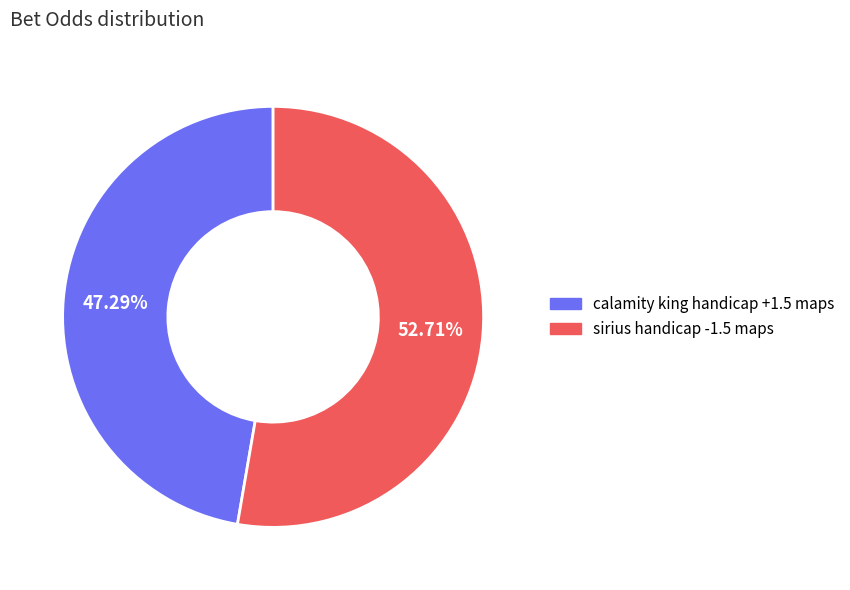

Between sirius handicap -1.5 maps and calamity king handicap +1.5 maps, which is larger?

sirius handicap -1.5 maps